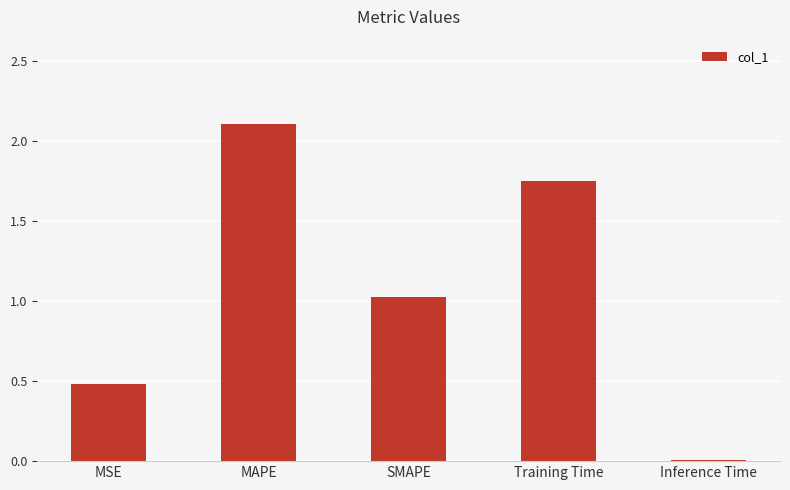

The chart shows a value of 0.2 at SMAPE. True or false?

False